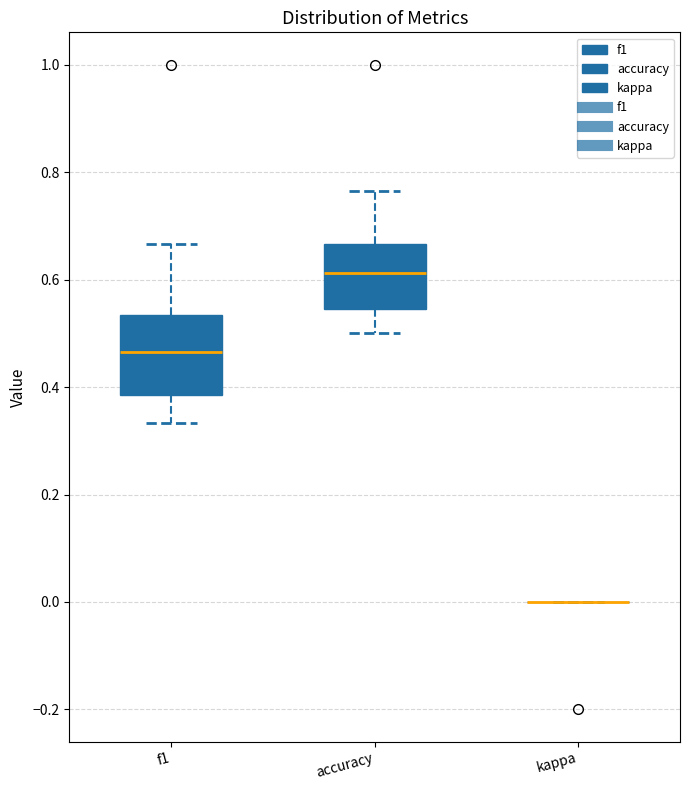

Reading left to right, read every box against the y-axis: the position of its median line, the range the box covers, and the ends of its whiskers. The values are not printed on the chart, so give them approximately, as read against the axis.

f1: median 0.46, box 0.38 to 0.54, whiskers 0.34 to 0.66
accuracy: median 0.62, box 0.54 to 0.66, whiskers 0.50 to 0.76
kappa: box collapsed to a line at 0.00, whiskers 0.00 to 0.00